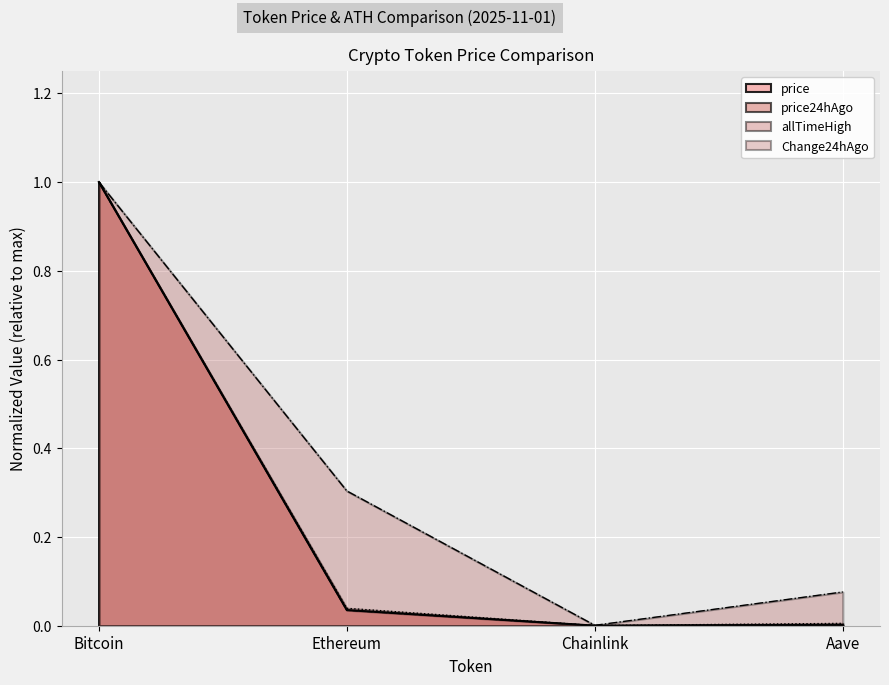

The Change24hAgo series shows 0.5 at Ethereum. True or false?

False